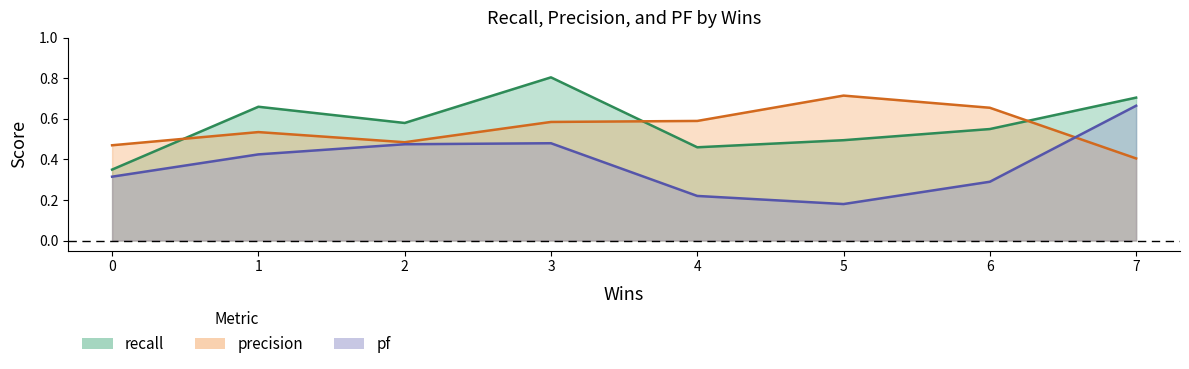

True or false: pf and recall intersect in this chart.

False